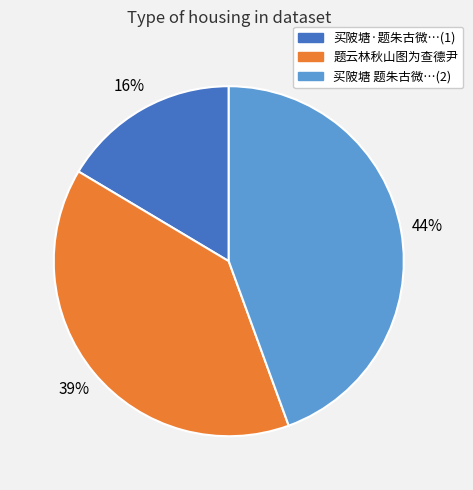

Is there any slice that represents more than half of the pie?

No